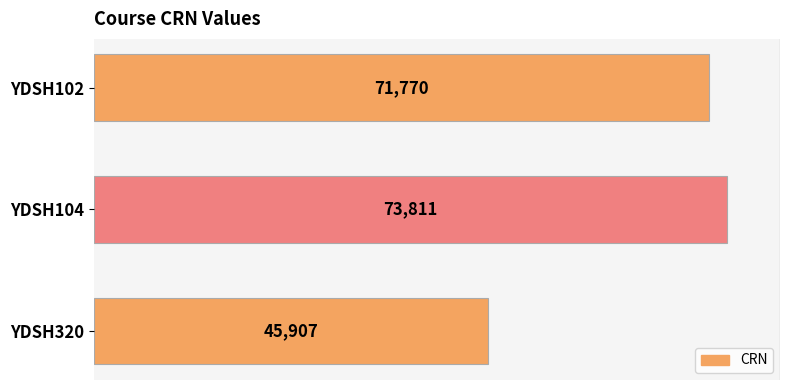

Is it true that the value at YDSH104 is 47111?

False